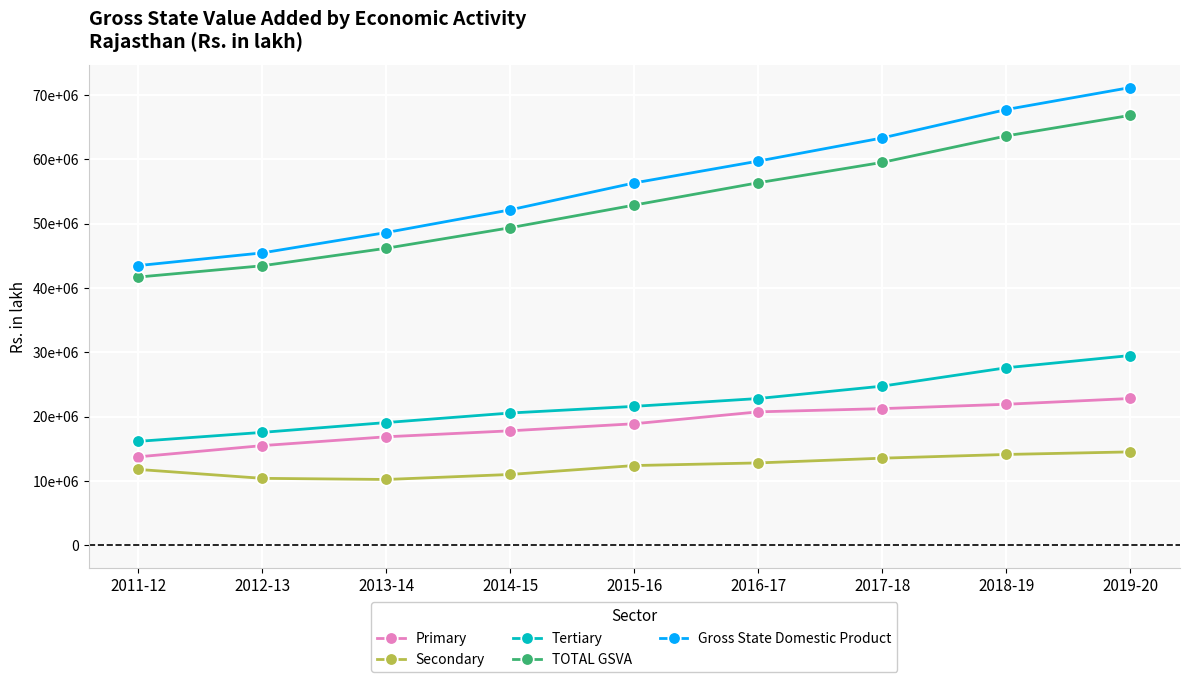

Which category has the highest value in the Primary series?

2019-20